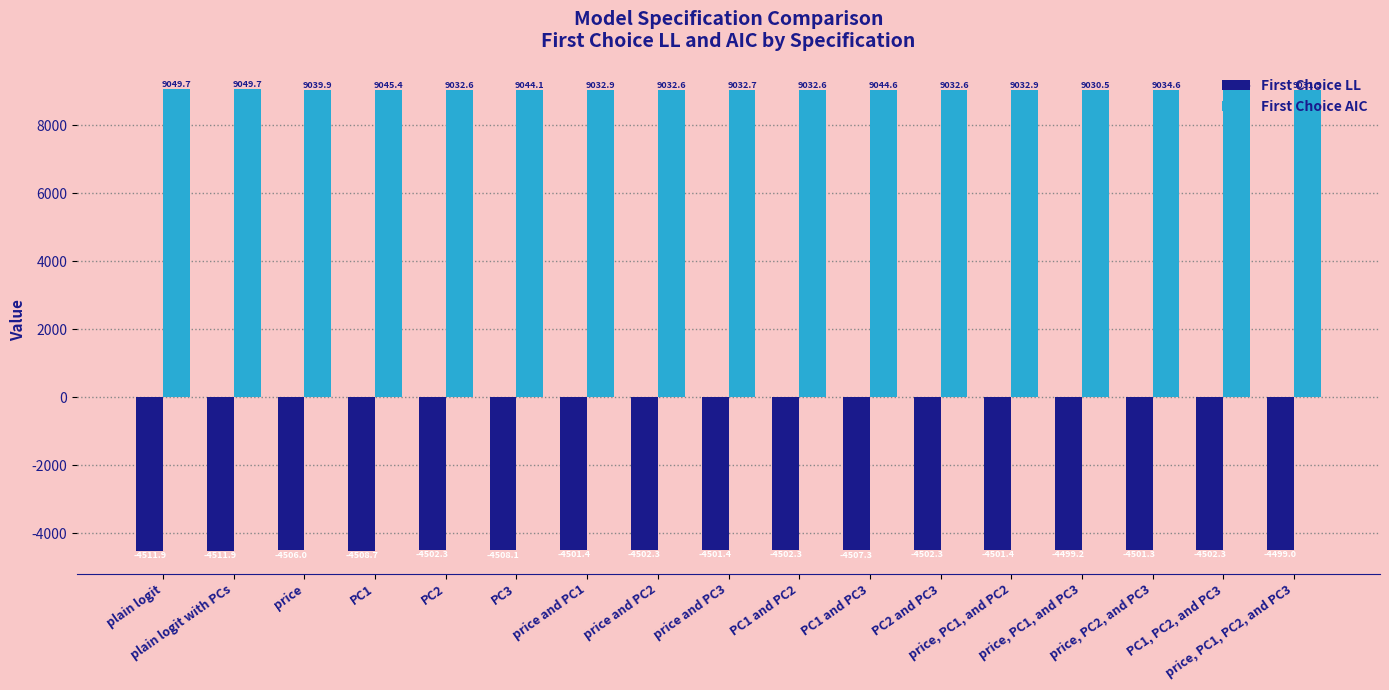

What is the difference between the highest and lowest values at PC1 and PC2?

13534.8